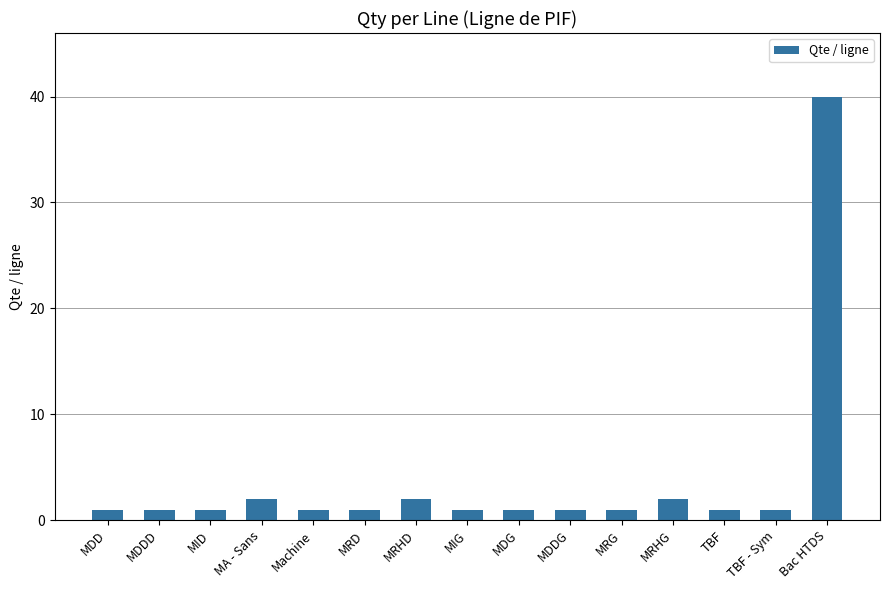

How many data points does each series have?

15